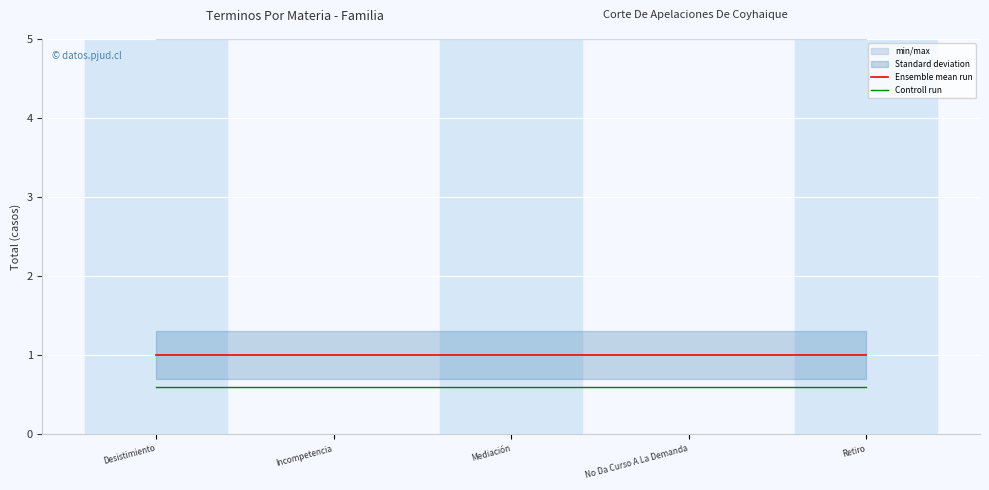

Reading left to right, transcribe all the data shown in this chart.

Ensemble mean run: 1.0	1.0	1.0	1.0	1.0
Controll run: 0.6	0.6	0.6	0.6	0.6